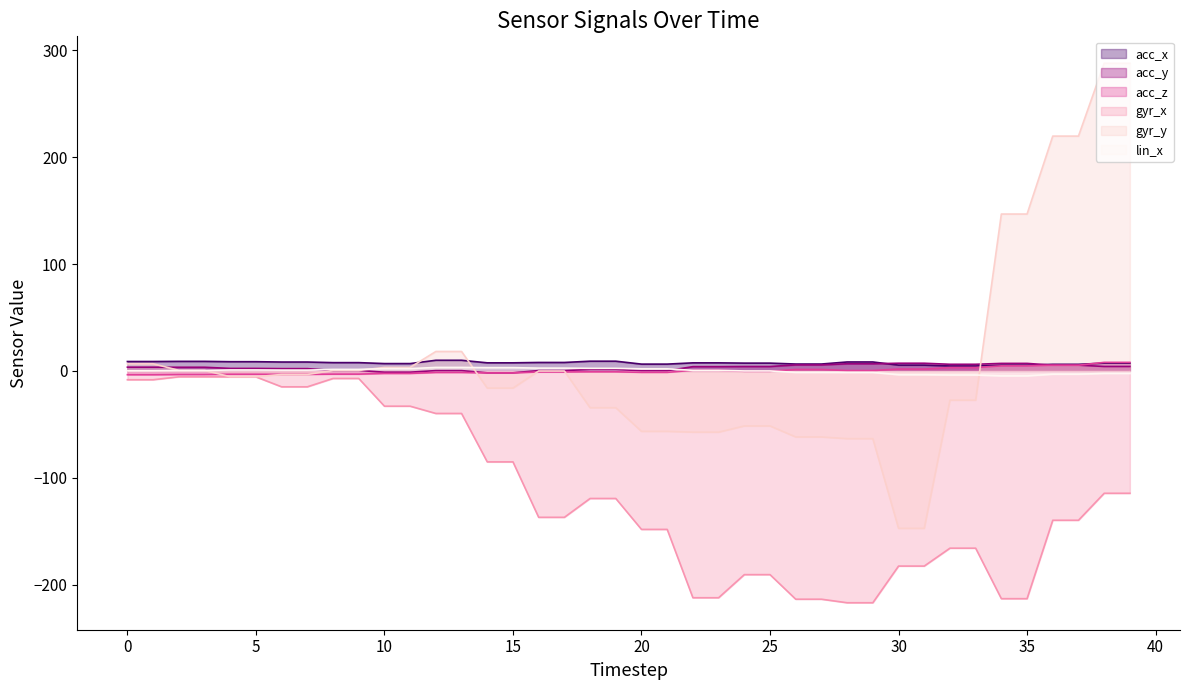

True or false: acc_y and acc_z cross at least once.

True